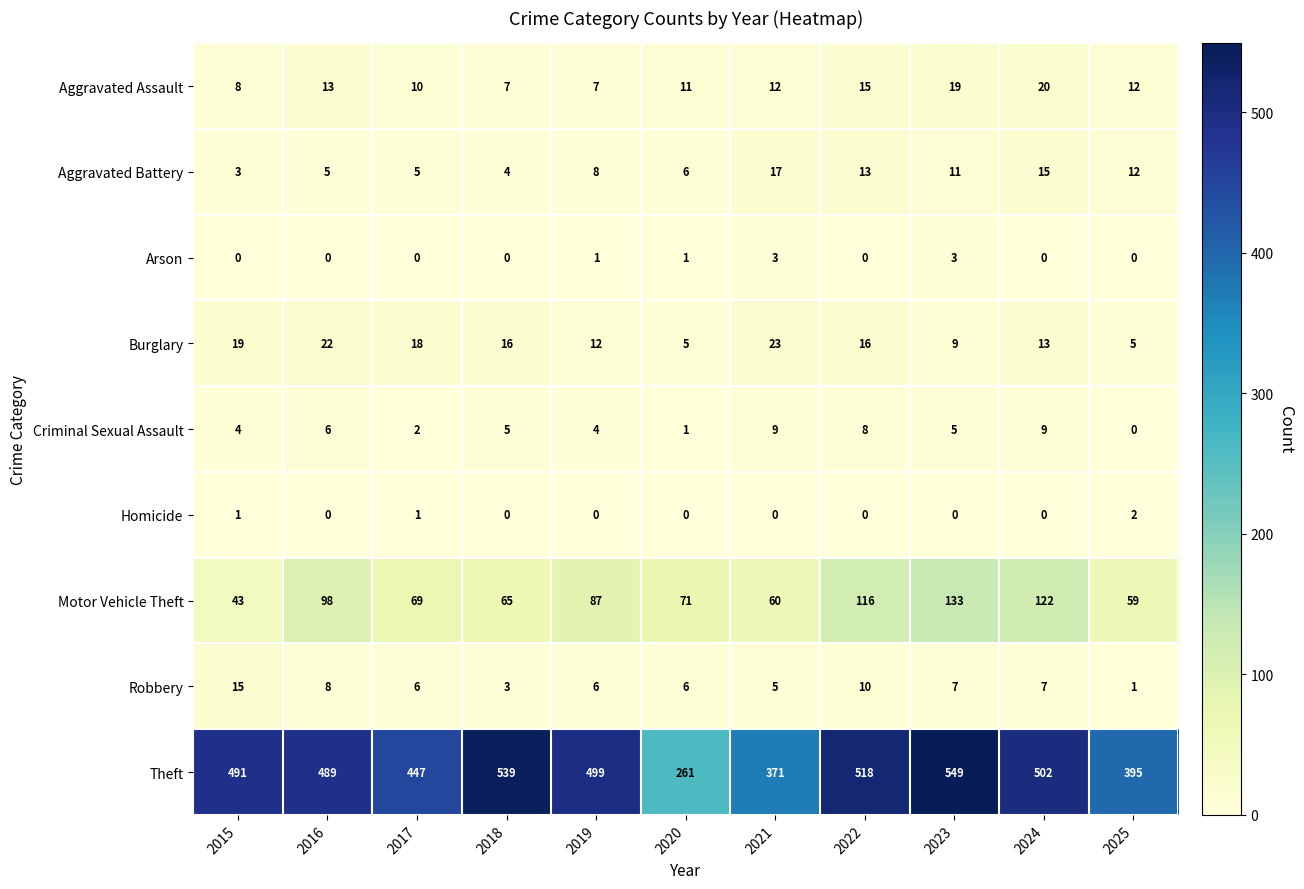

What is the approximate value of Motor Vehicle Theft at 2022, to the nearest 10?

120